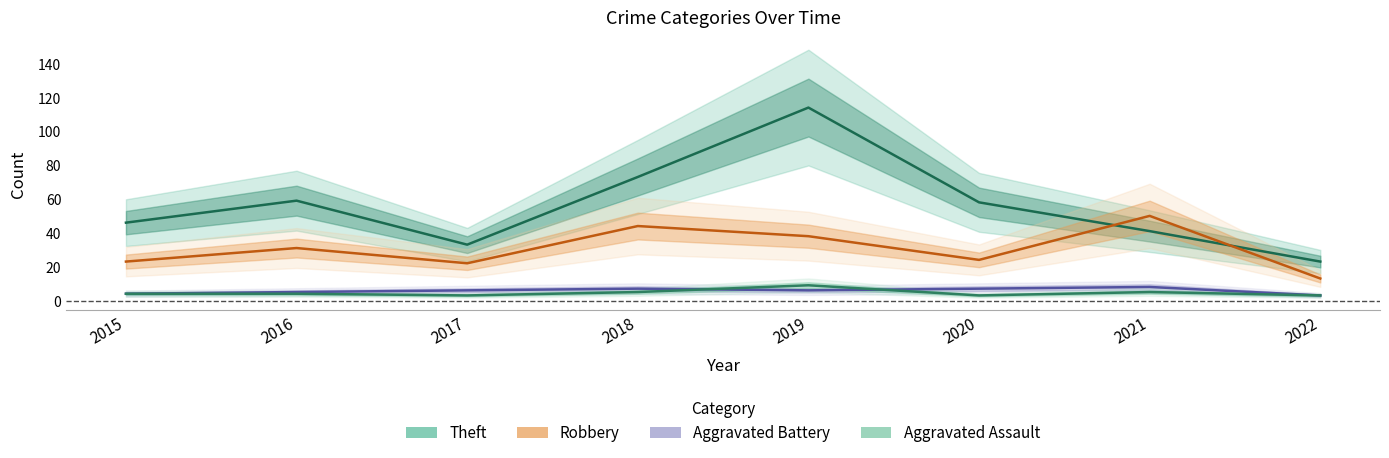

True or false: Robbery and Theft intersect in this chart.

True